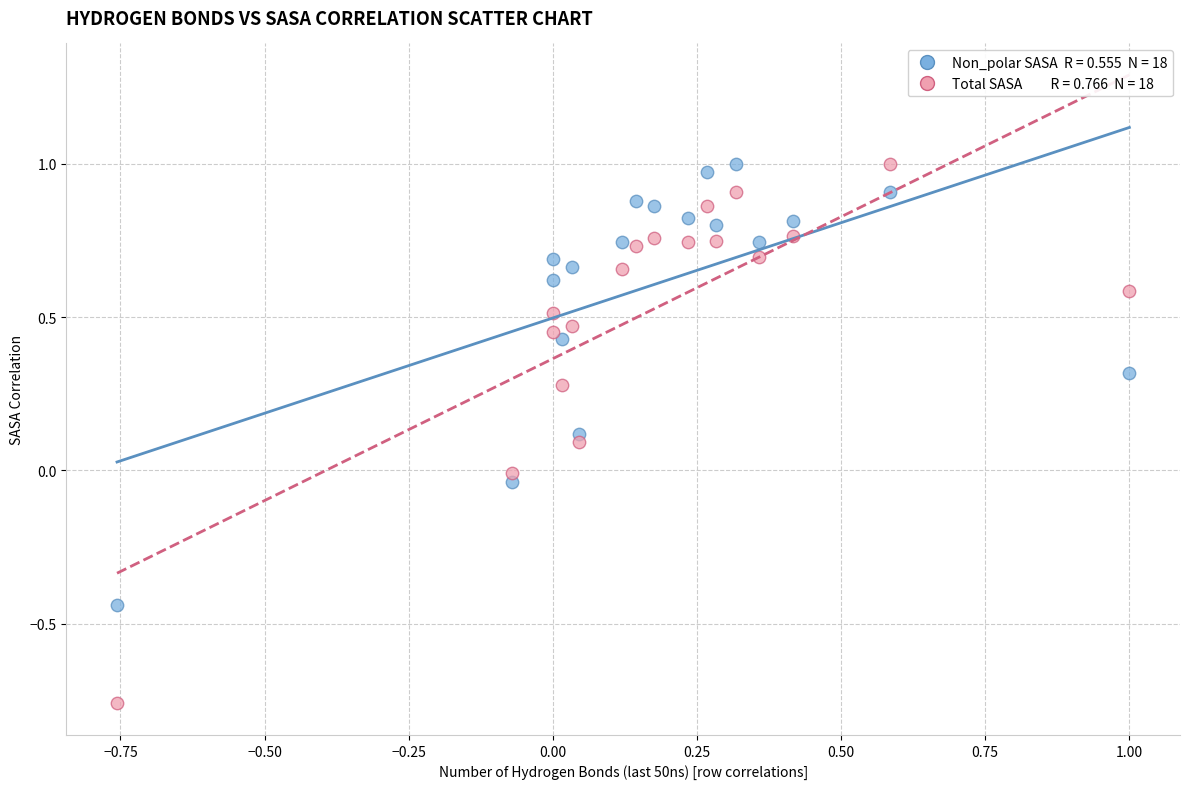

Across all data points, what is the range of Y values (max minus min)?

1.8